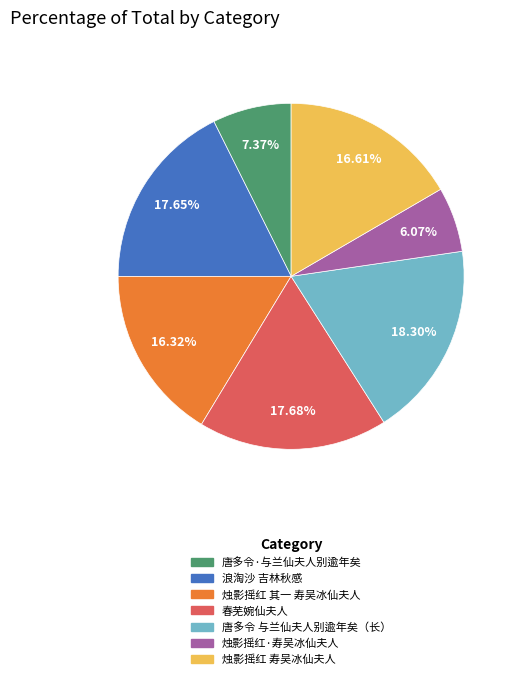

Which category has the smallest portion of the pie?

烛影摇红·寿吴冰仙夫人